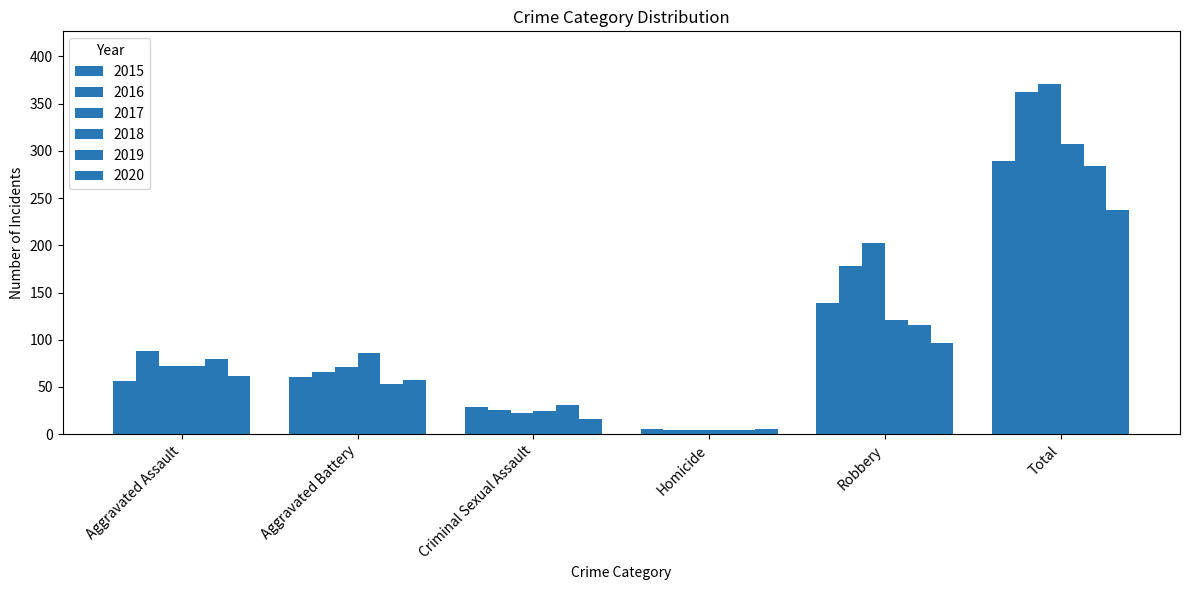

Which series has the largest total across all categories?

2017